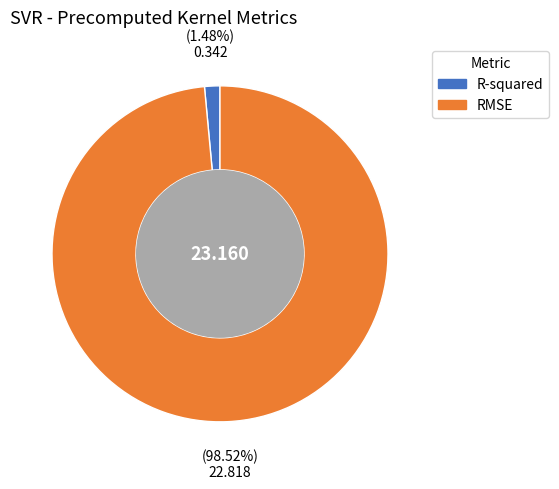

Count the number of slices in the pie.

2